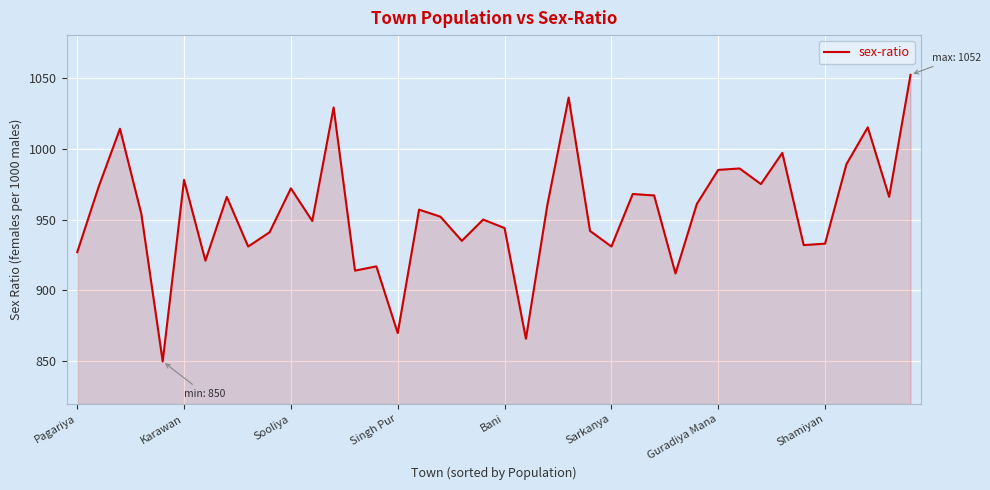

What is the minimum value shown in the chart?

850